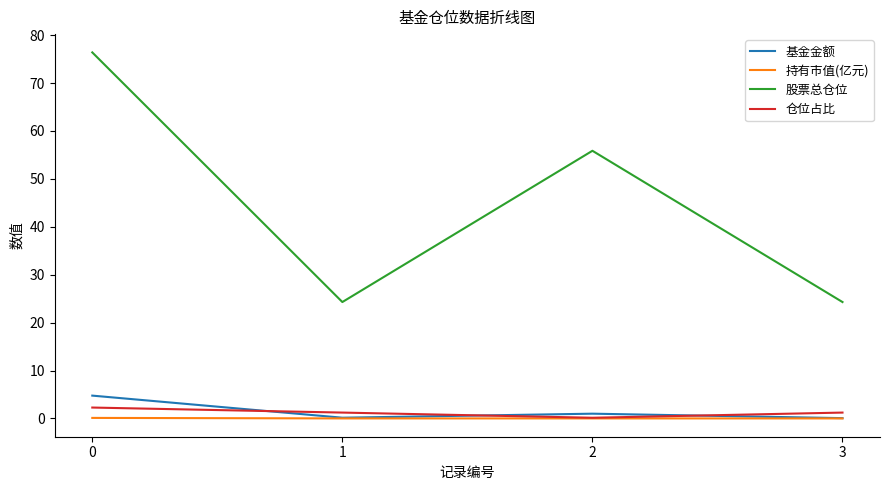

What is the total value across all series at 1?

25.7